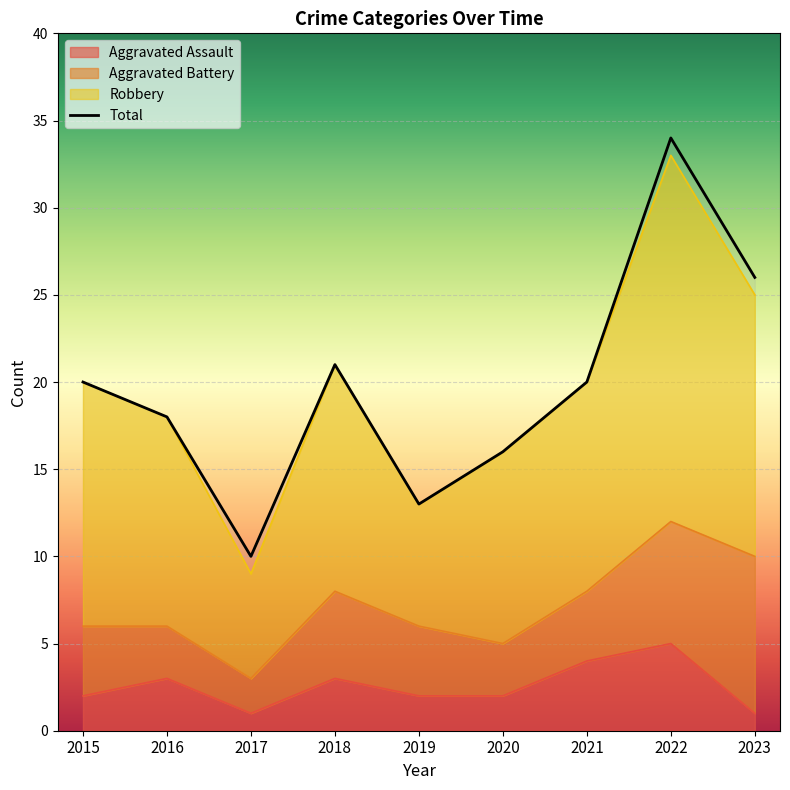

What is the value of the Total point at the 4th from the left?

21